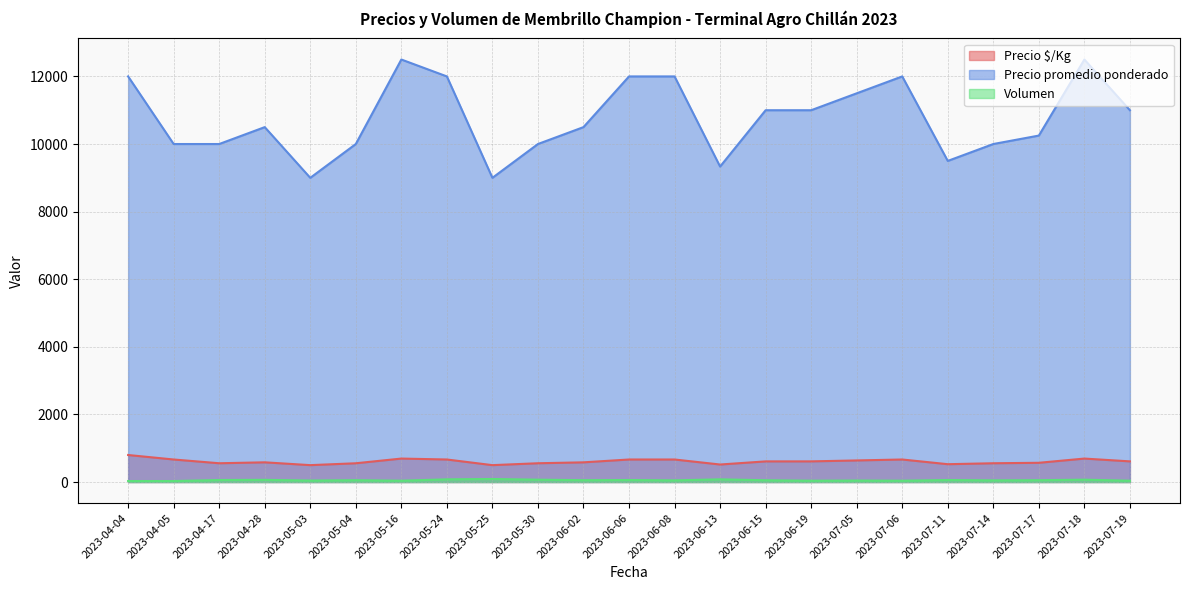

Which series has the widest spread of values?

Precio promedio ponderado